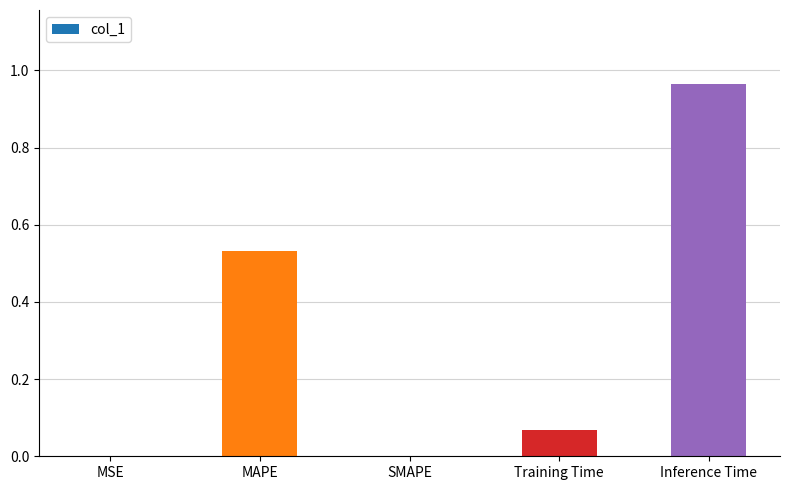

Between MSE and Training Time, which is larger?

Training Time